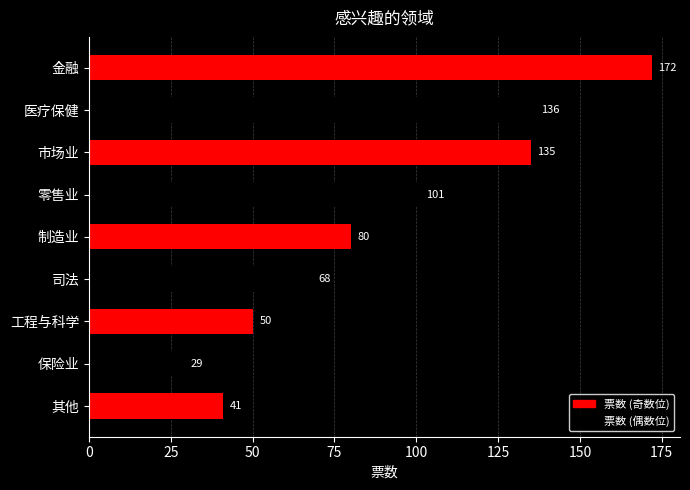

Rank the categories by value from highest to lowest.

金融, 医疗保健, 市场业, 零售业, 制造业, 司法, 工程与科学, 其他, 保险业